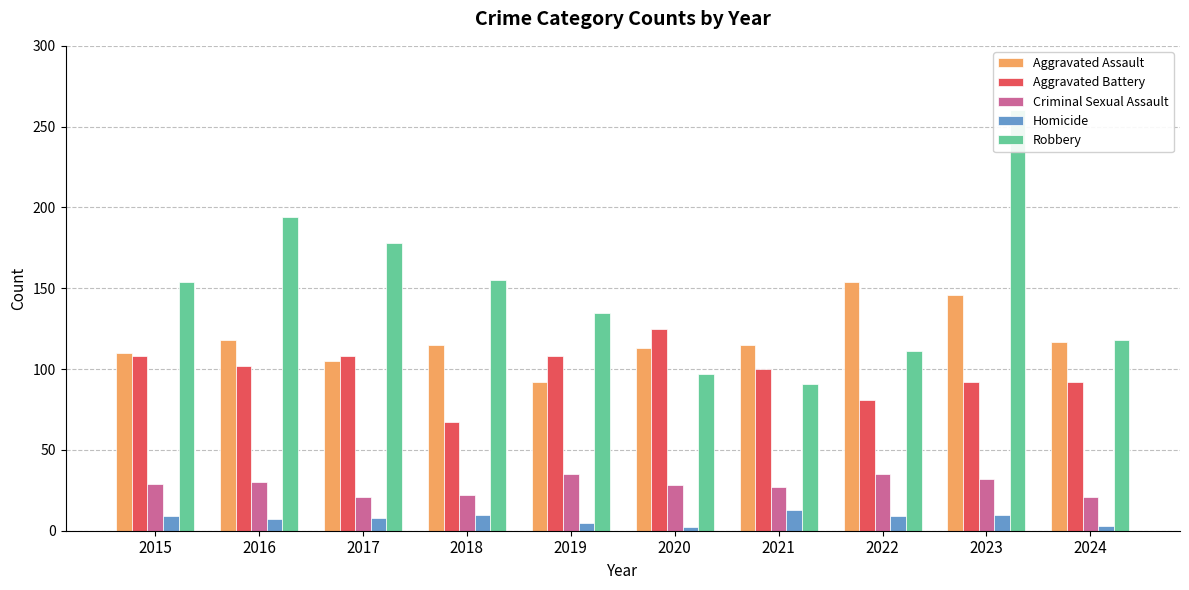

What is the highest value of the Robbery series?

260